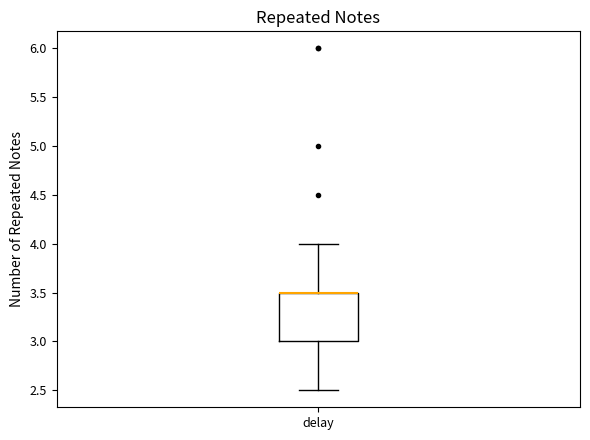

Where does the upper whisker of the box for delay end on the y-axis? The values are not printed on the chart, so give them approximately, as read against the axis.

4.0